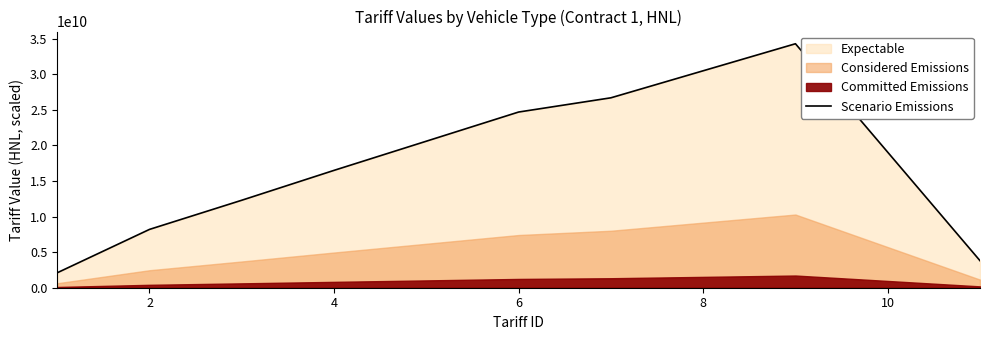

What is the maximum value for Scenario Emissions?

34300000000